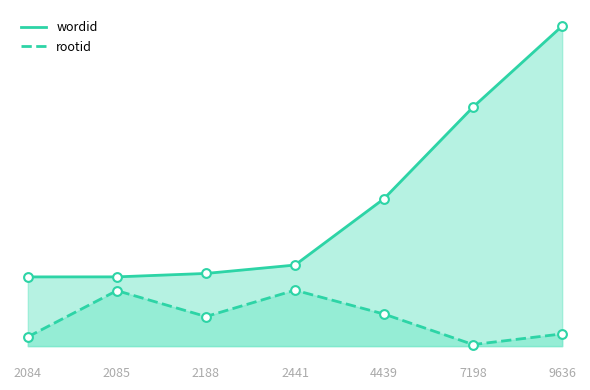

Which series has the largest Y range (max minus min)?

wordid